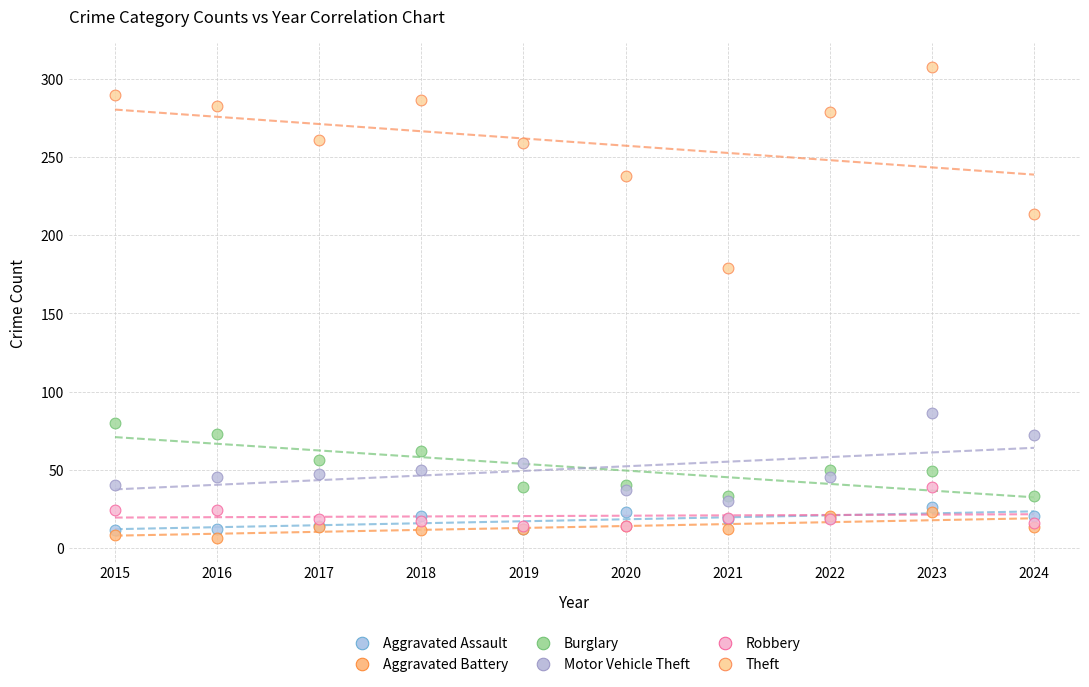

Across all series, what Y value is closest to 157?

179